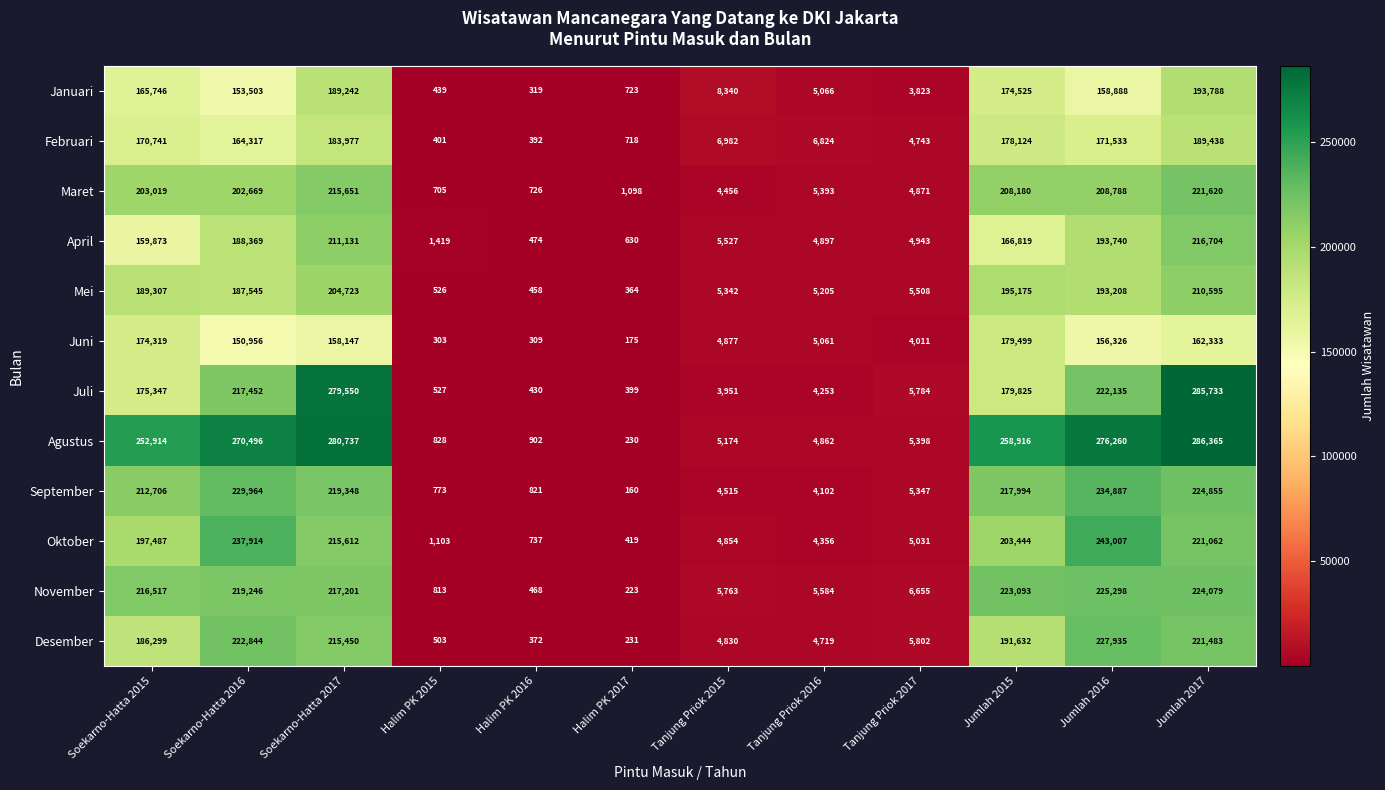

Read the Mei value at Halim PK 2016.

458